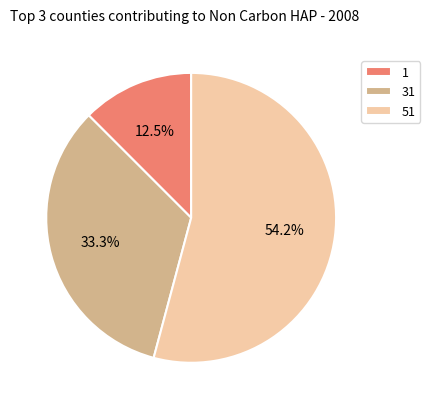

Count the number of slices in the pie.

3